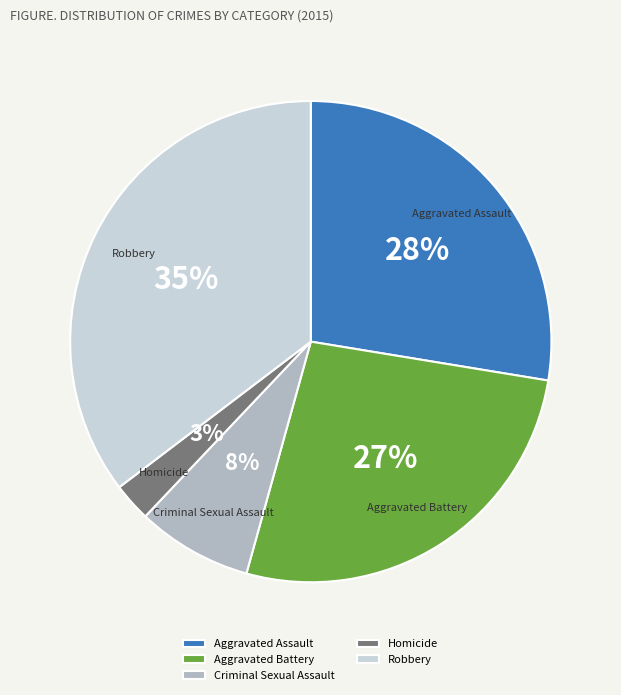

To the nearest percent, what percentage of the pie is Robbery?

35%